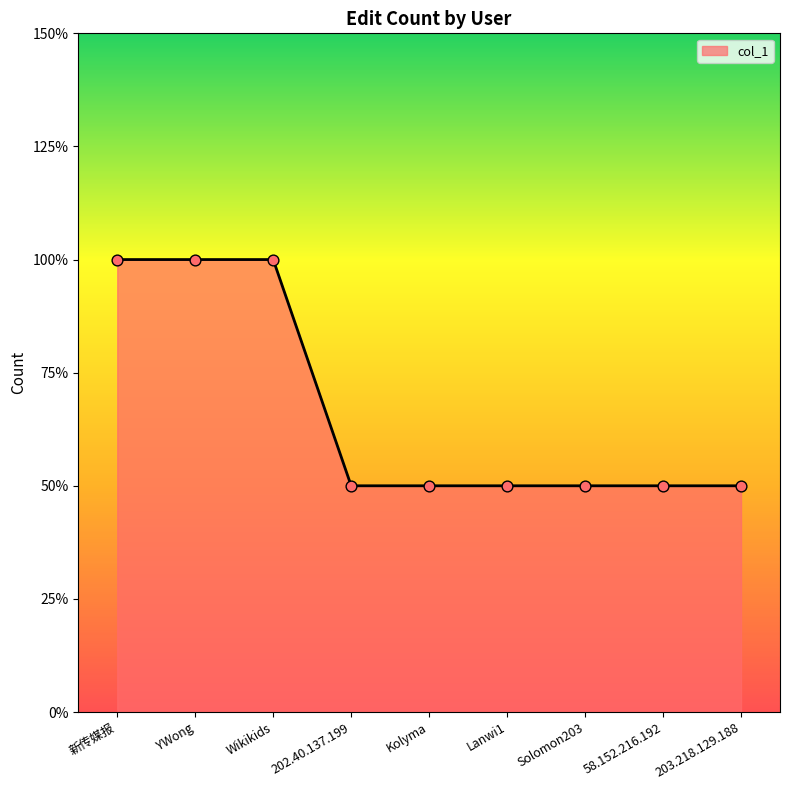

Which has a higher value, 203.218.129.188 or 新传媒报?

新传媒报